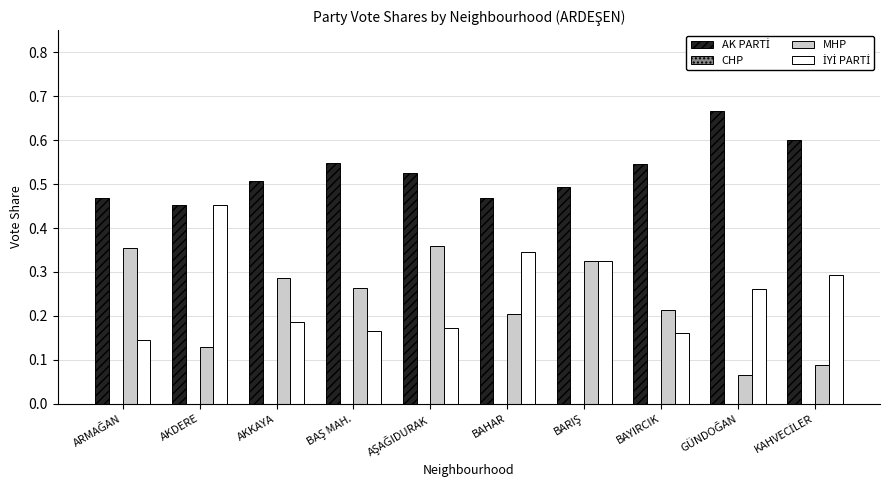

The MHP series shows 0.5 at AKKAYA. True or false?

False